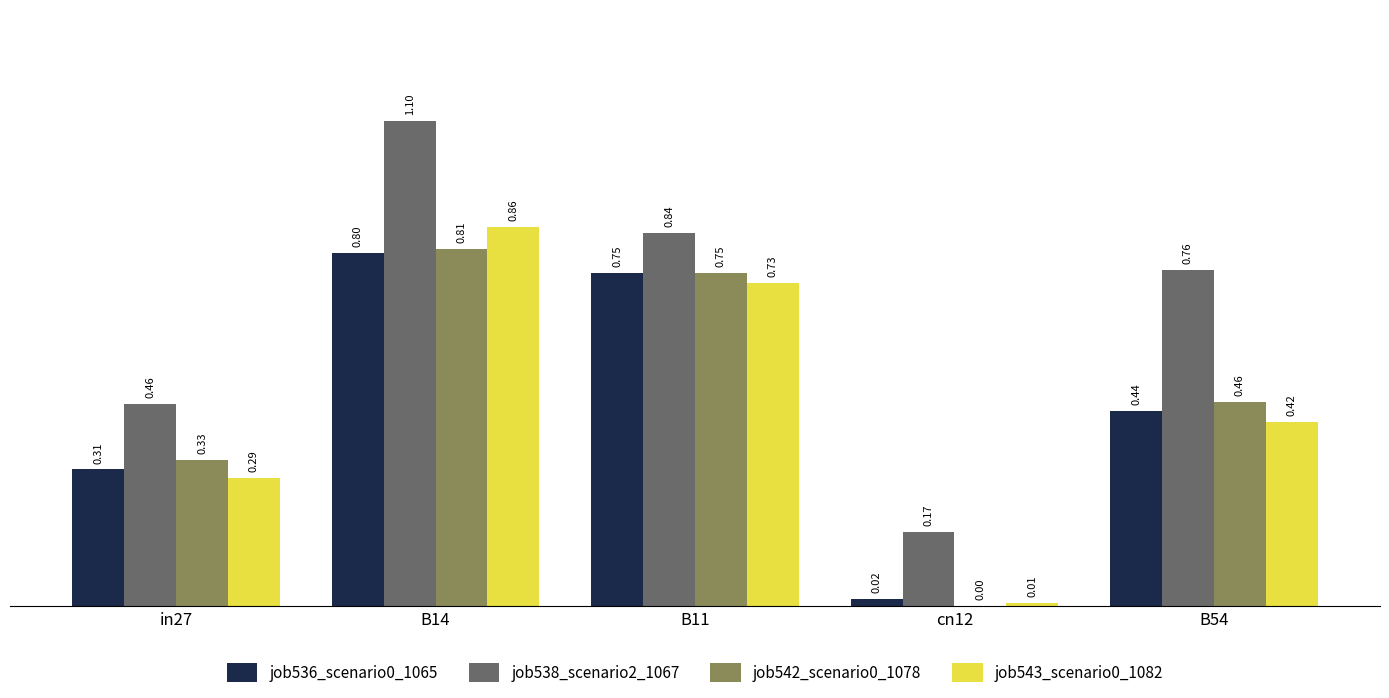

How many groups of bars are there?

5